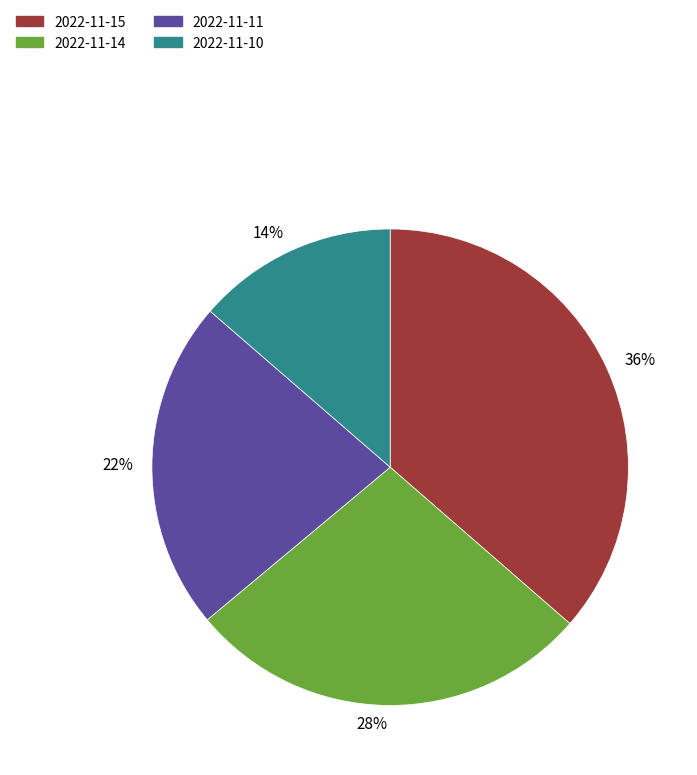

To the nearest percent, what is the difference between the 2022-11-11 and 2022-11-15 slice percentages?

14%